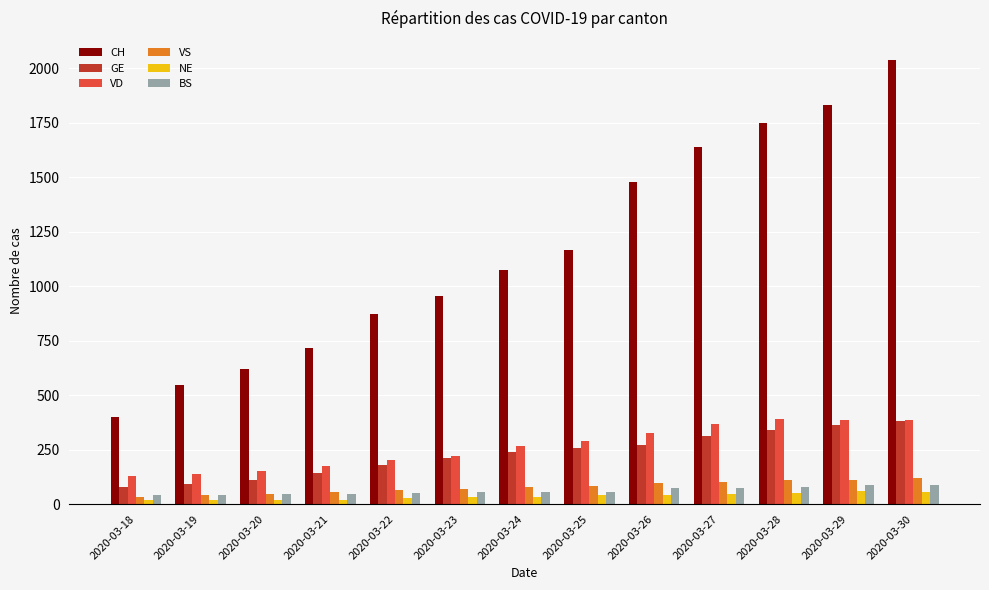

How many bars are there in each group?

6